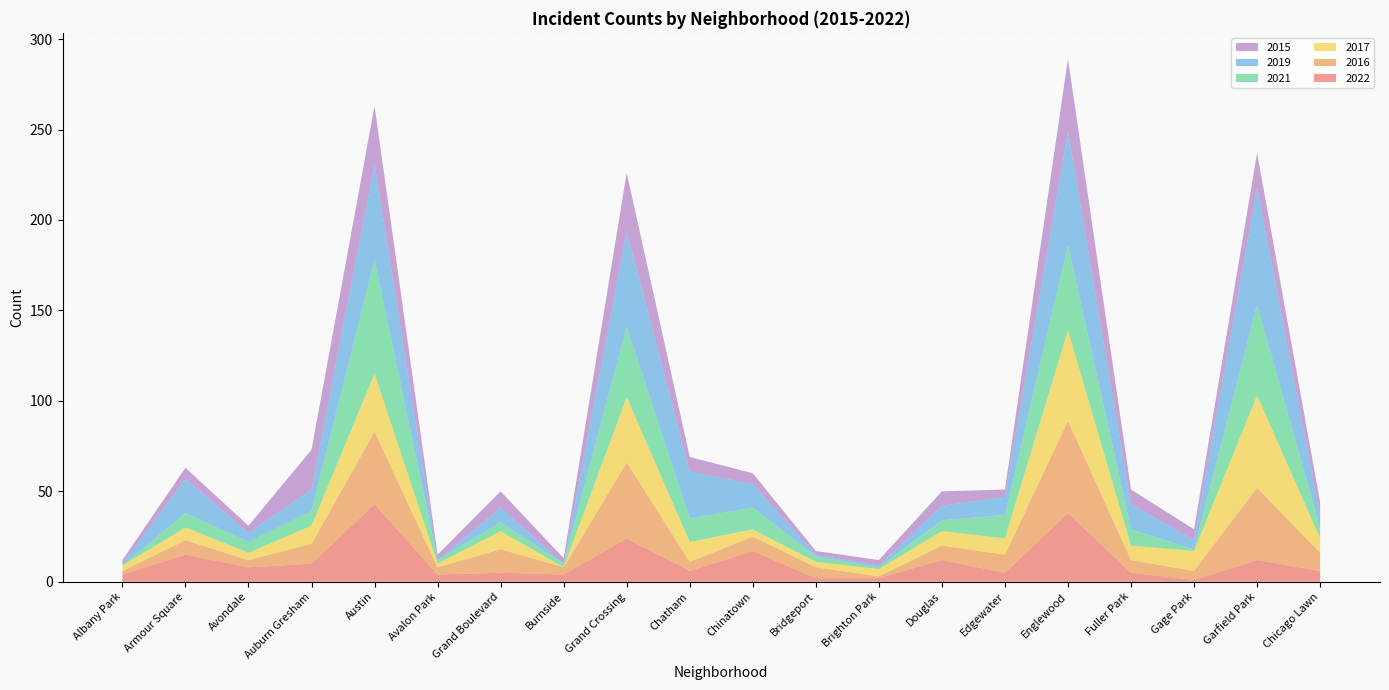

Reading left to right, list all the values displayed in this chart.

2022: Albany Park=4	Armour Square=15	Avondale=8	Auburn Gresham=10	Austin=43	Avalon Park=4	Grand Boulevard=5	Burnside=4	Grand Crossing=24	Chatham=6	Chinatown=17	Bridgeport=2	Brighton Park=2	Douglas=12	Edgewater=5	Englewood=38	Fuller Park=5	Gage Park=1	Garfield Park=12	Chicago Lawn=6
2016: Albany Park=2	Armour Square=8	Avondale=4	Auburn Gresham=11	Austin=40	Avalon Park=4	Grand Boulevard=13	Burnside=4	Grand Crossing=42	Chatham=5	Chinatown=8	Bridgeport=6	Brighton Park=1	Douglas=8	Edgewater=10	Englewood=51	Fuller Park=7	Gage Park=5	Garfield Park=40	Chicago Lawn=10
2017: Albany Park=3	Armour Square=7	Avondale=4	Auburn Gresham=10	Austin=32	Avalon Park=2	Grand Boulevard=10	Burnside=0	Grand Crossing=36	Chatham=11	Chinatown=4	Bridgeport=3	Brighton Park=4	Douglas=8	Edgewater=9	Englewood=50	Fuller Park=8	Gage Park=11	Garfield Park=51	Chicago Lawn=8
2021: Albany Park=0	Armour Square=8	Avondale=6	Auburn Gresham=8	Austin=63	Avalon Park=2	Grand Boulevard=5	Burnside=2	Grand Crossing=39	Chatham=13	Chinatown=12	Bridgeport=3	Brighton Park=1	Douglas=6	Edgewater=13	Englewood=47	Fuller Park=9	Gage Park=1	Garfield Park=50	Chicago Lawn=6
2019: Albany Park=1	Armour Square=19	Avondale=5	Auburn Gresham=12	Austin=53	Avalon Park=0	Grand Boulevard=8	Burnside=0	Grand Crossing=53	Chatham=26	Chinatown=13	Bridgeport=1	Brighton Park=1	Douglas=8	Edgewater=10	Englewood=63	Fuller Park=14	Gage Park=5	Garfield Park=65	Chicago Lawn=6
2015: Albany Park=2	Armour Square=6	Avondale=4	Auburn Gresham=22	Austin=32	Avalon Park=3	Grand Boulevard=9	Burnside=3	Grand Crossing=32	Chatham=8	Chinatown=6	Bridgeport=2	Brighton Park=3	Douglas=8	Edgewater=4	Englewood=40	Fuller Park=8	Gage Park=6	Garfield Park=19	Chicago Lawn=8